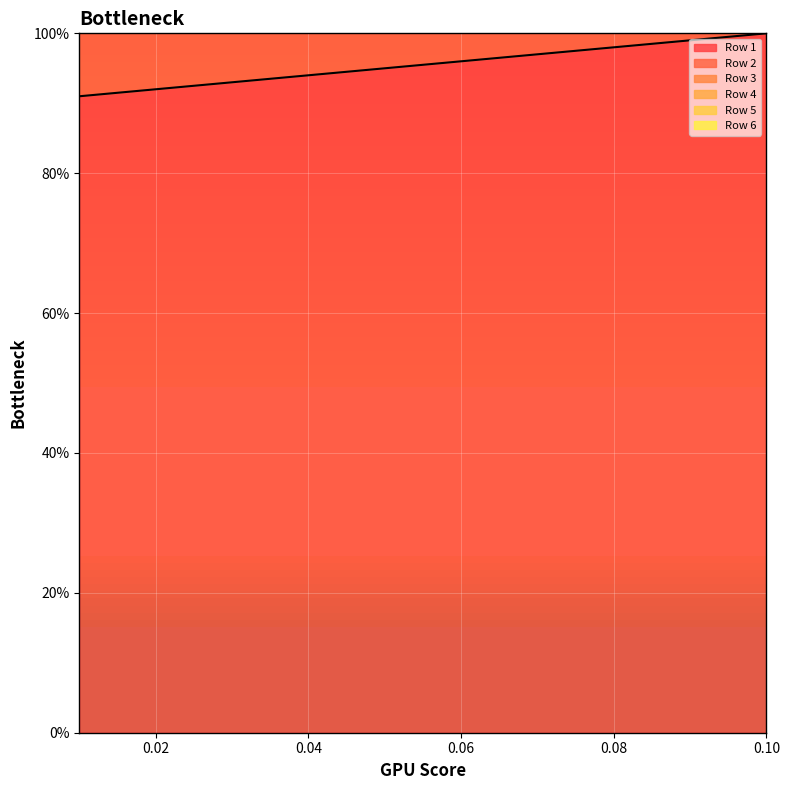

True or false: Row 1 and Row 3 cross at least once.

False